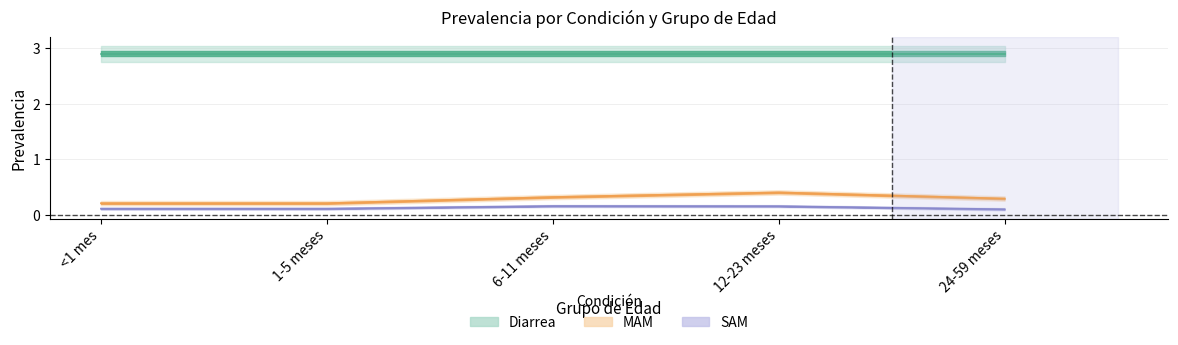

What is the minimum value shown in the chart?

0.1